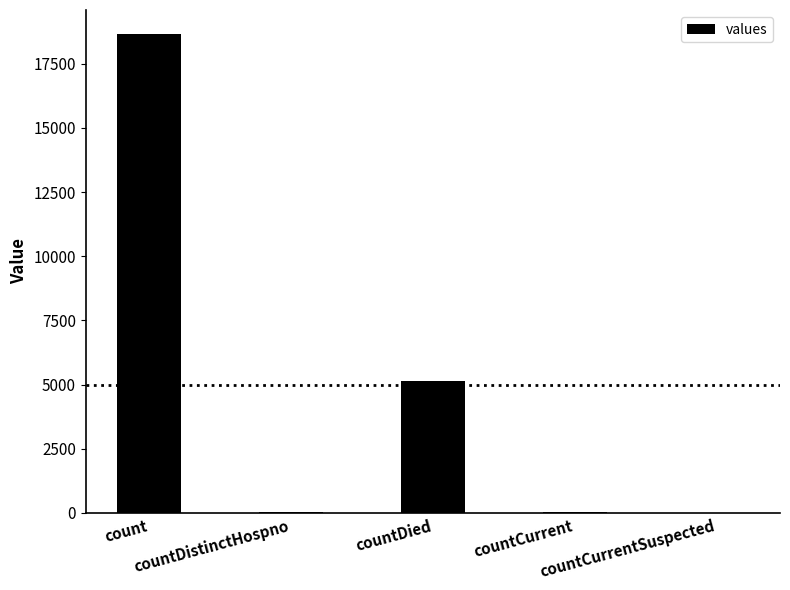

What is the maximum value shown in the chart?

18660